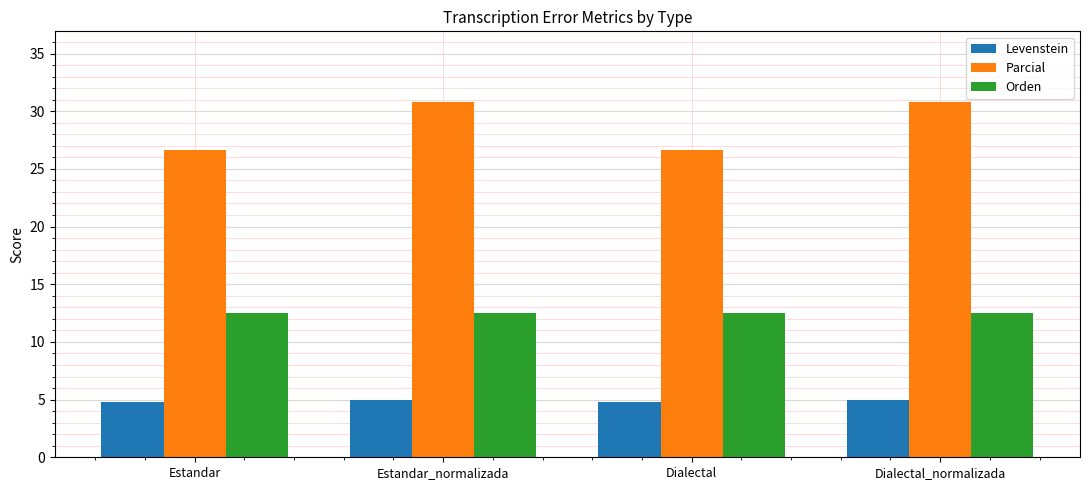

What is the sum of all Orden values?

50.0